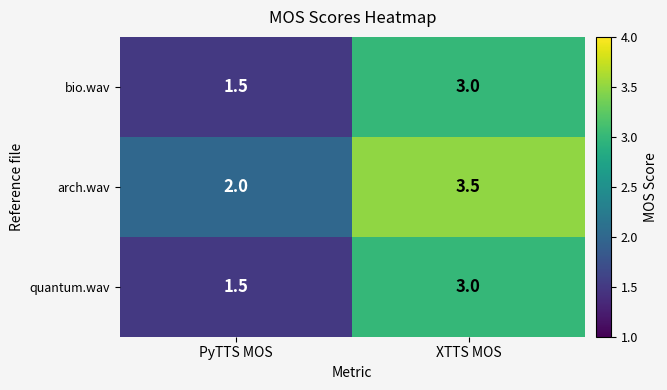

How many data points does each series have?

2